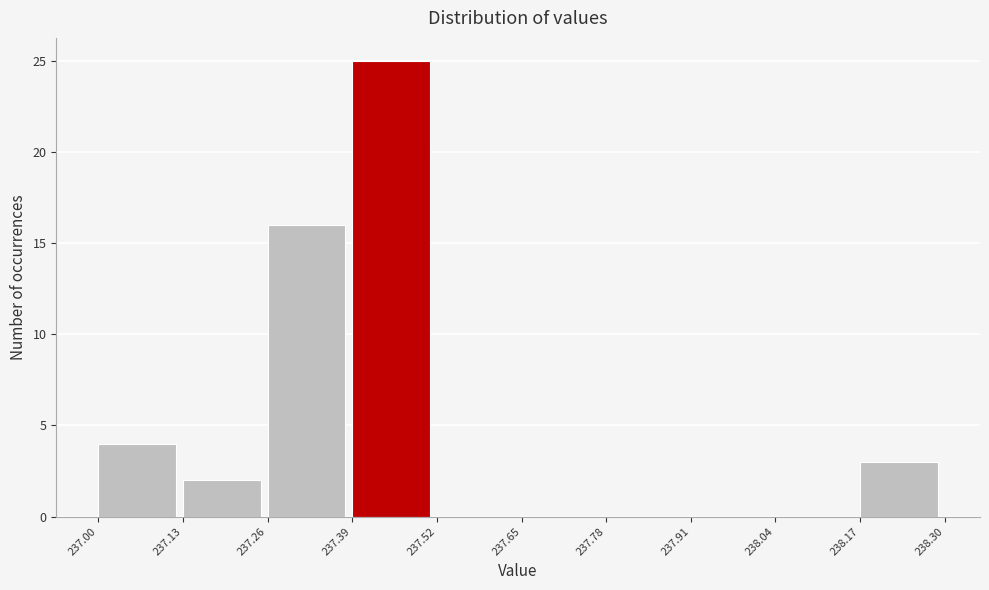

How tall is the bar that spans 237.26 to 237.39 on the x-axis? The values are not printed on the chart, so give them approximately, as read against the axis.

16